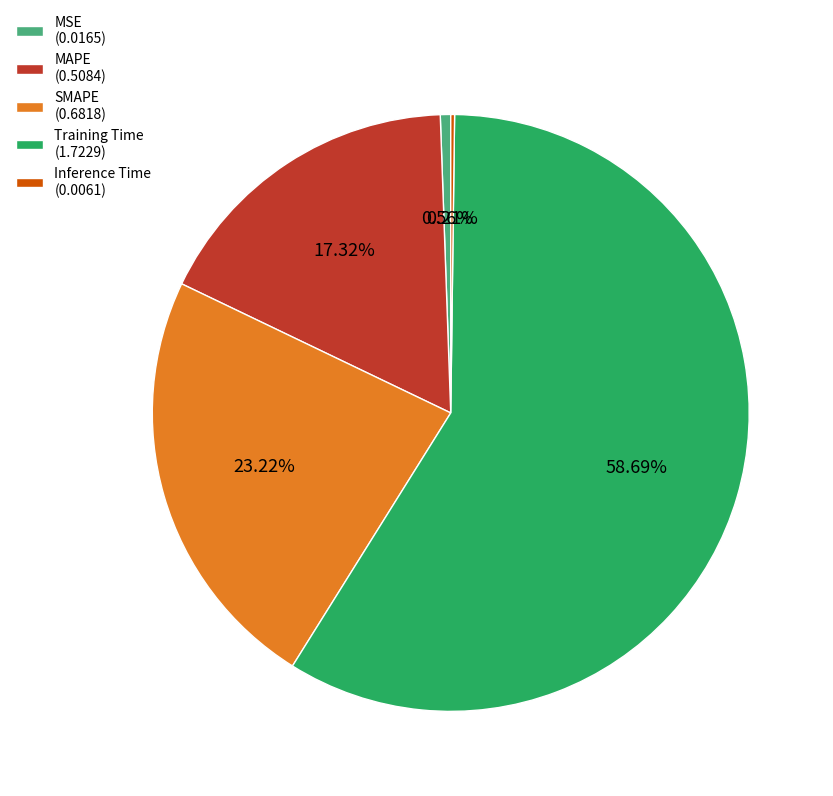

True or false: MAPE accounts for 17% of the total.

True